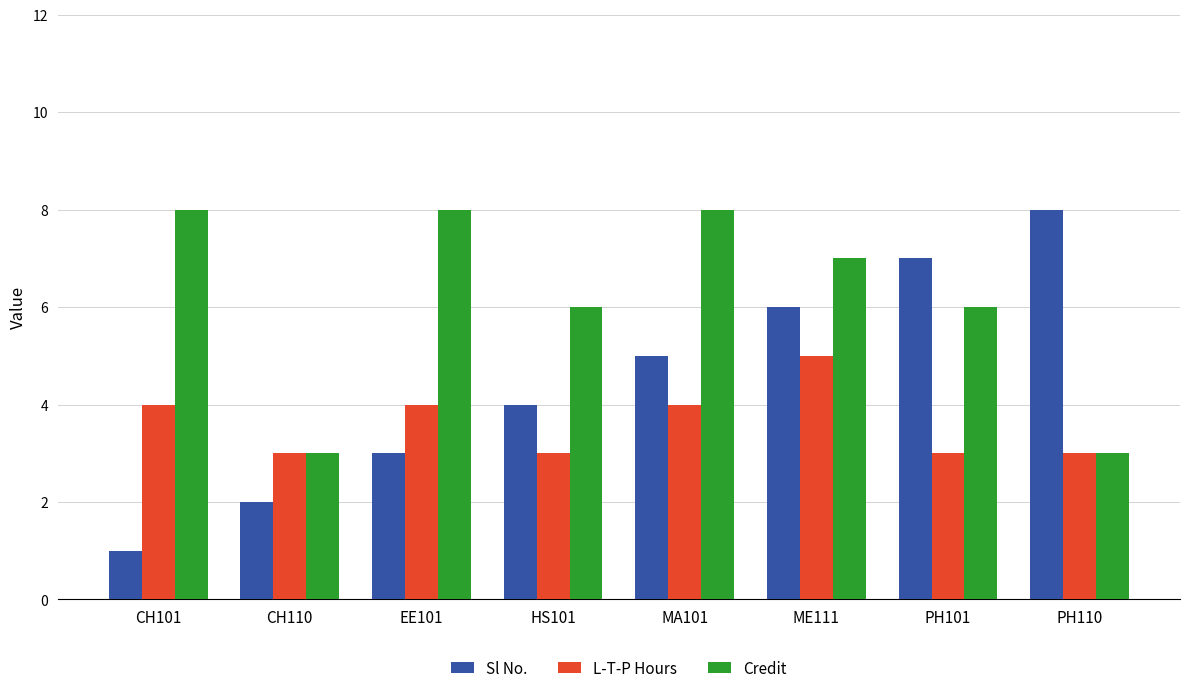

What is the value of the Sl No. bar at the 4th from the left?

4